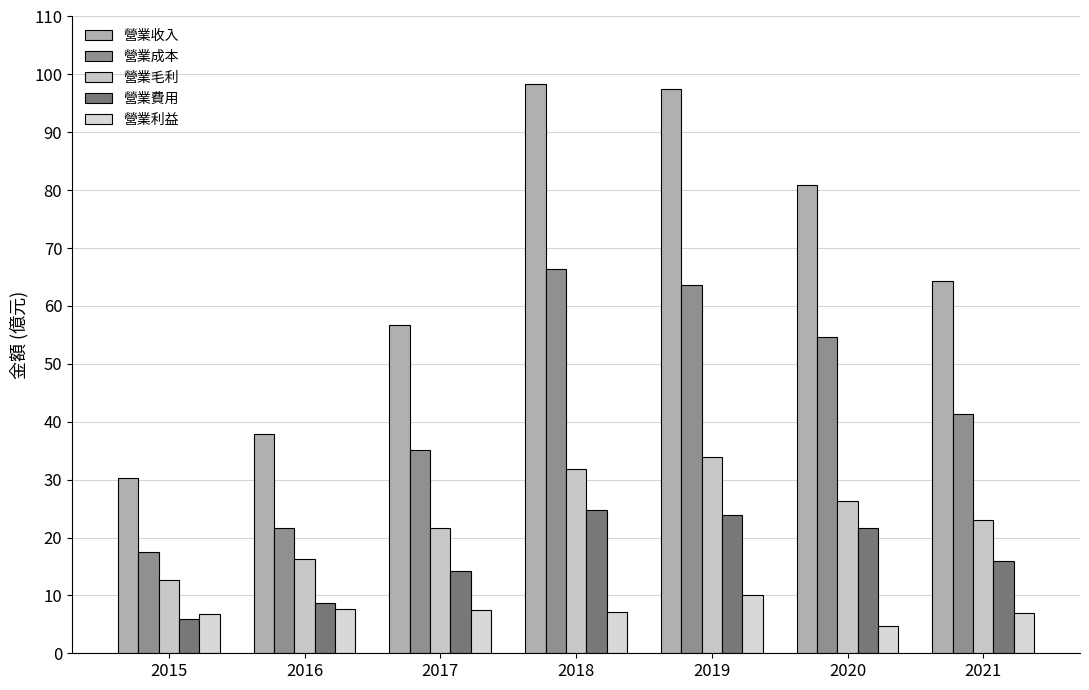

What are all the series names shown in the legend?

營業收入, 營業成本, 營業毛利, 營業費用, 營業利益